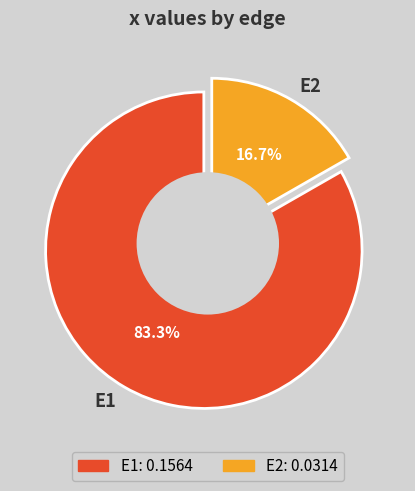

What percentage is the E2 slice, to the nearest percent?

17%